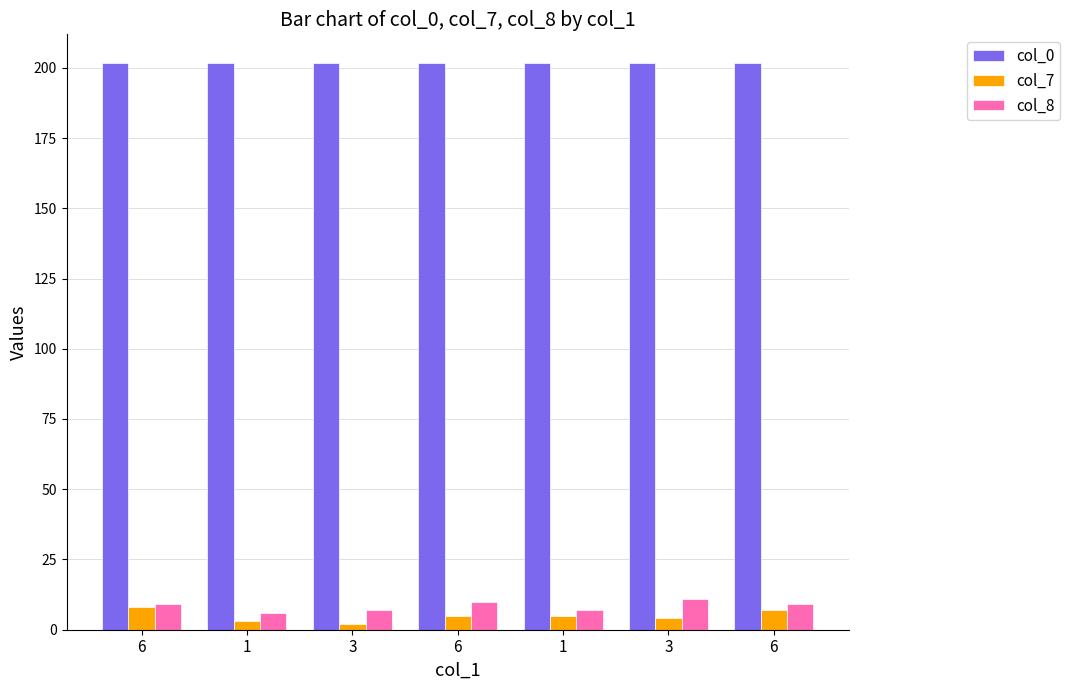

What is the label of the 6th bar from the right?

1